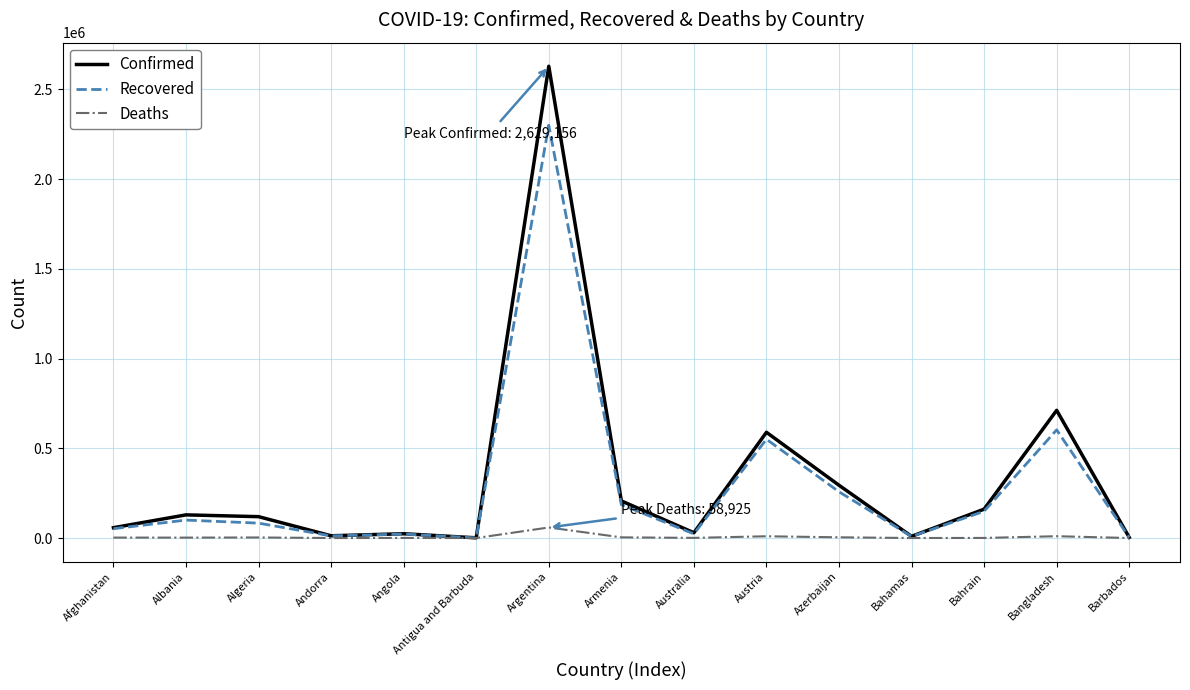

What is the difference between the Confirmed values at Australia and Barbados?

25731